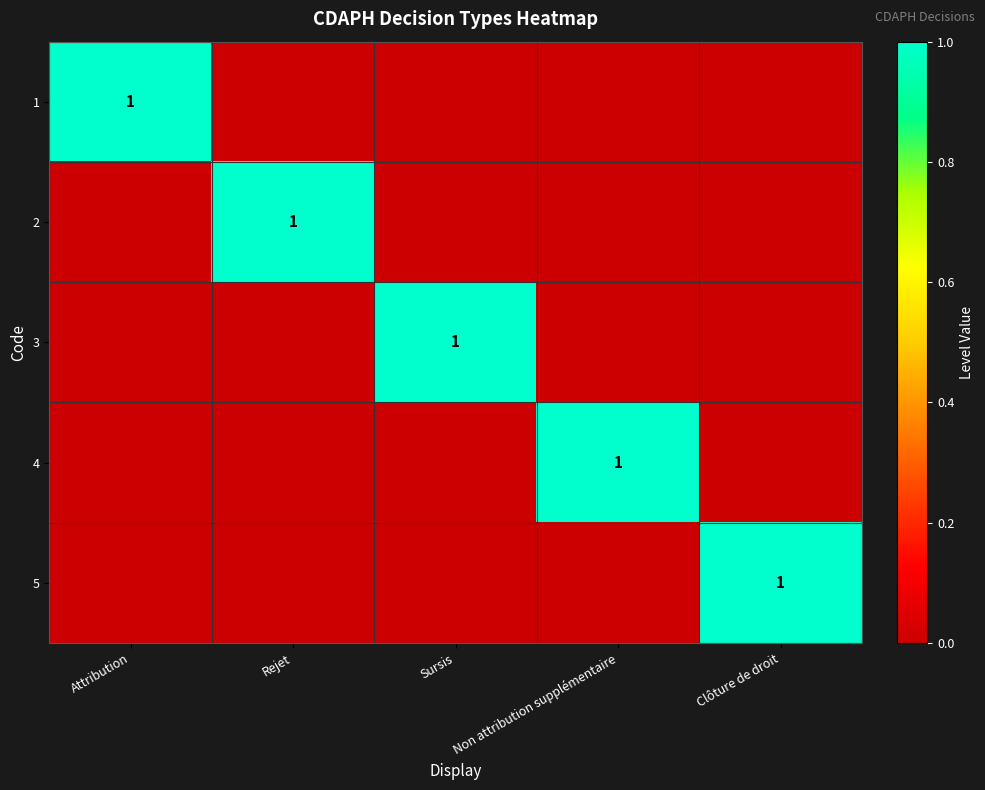

The value of 3 at Sursis is 2. True or false?

False